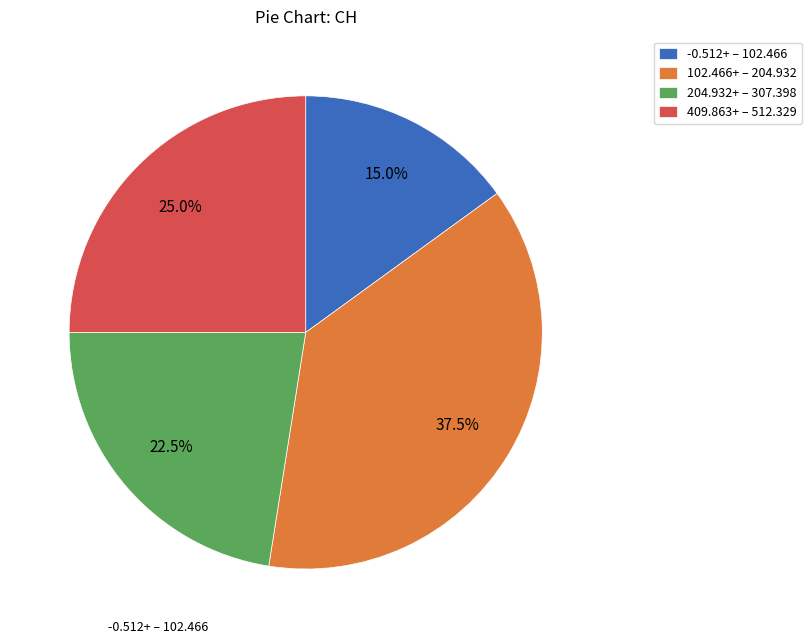

Which has a higher value, 409.863+ – 512.329 or 204.932+ – 307.398?

409.863+ – 512.329